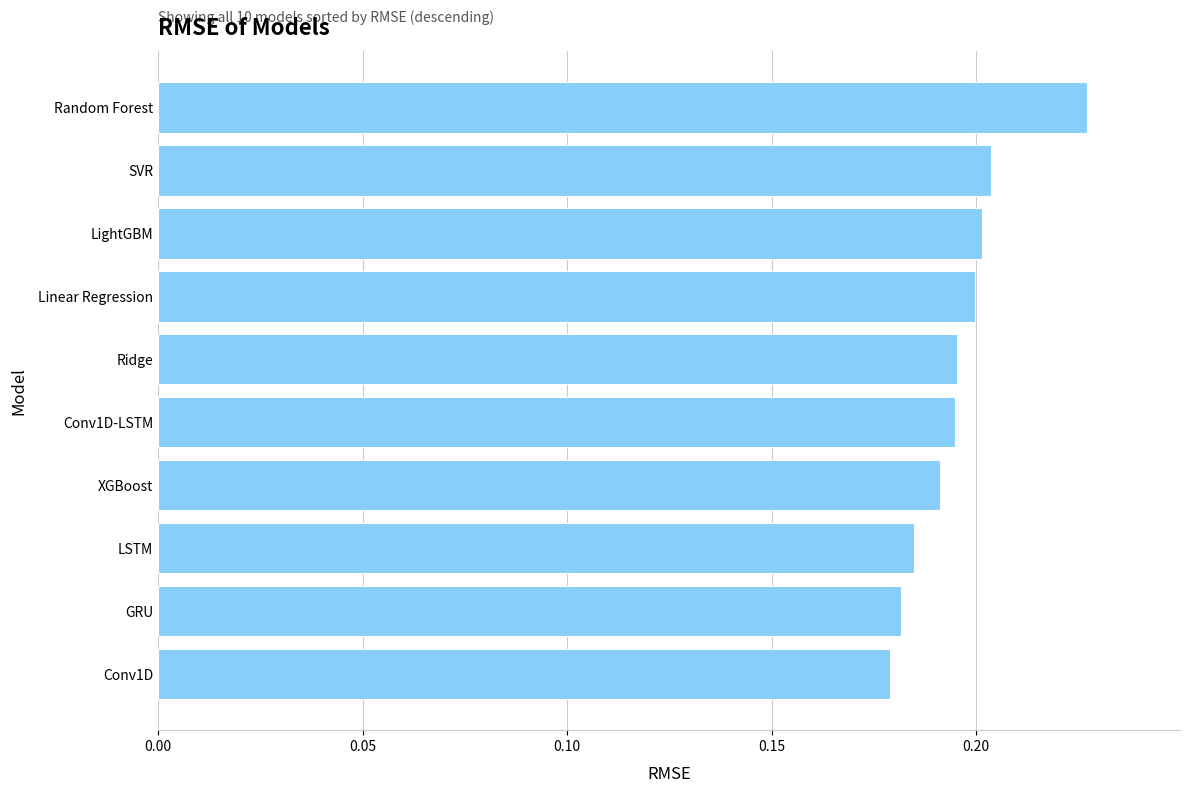

Which has a higher value, LightGBM or XGBoost?

LightGBM